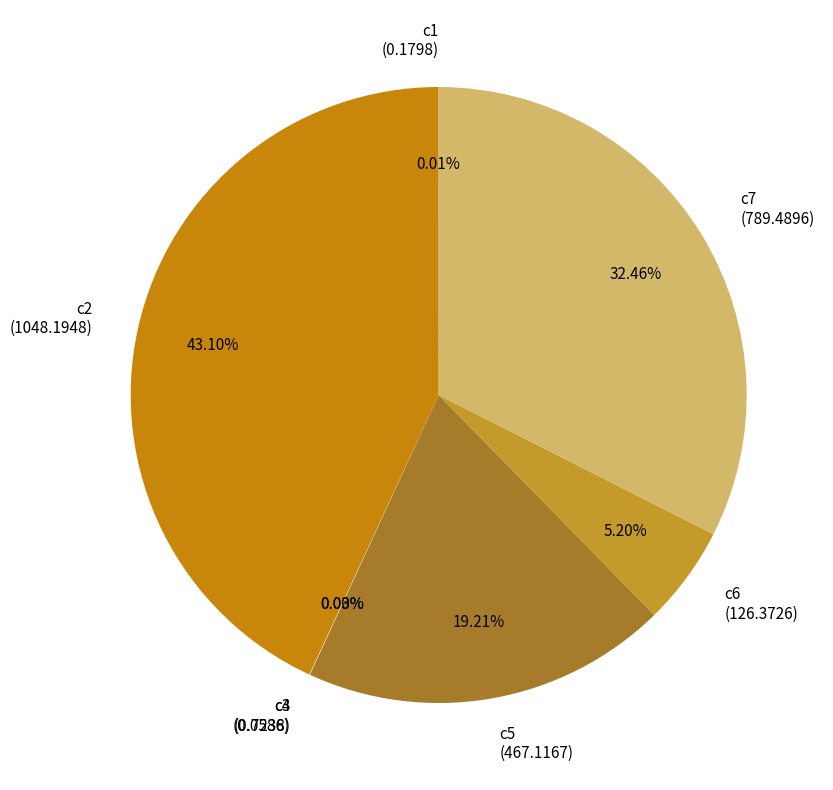

To the nearest percent, what portion does c6 represent?

5%